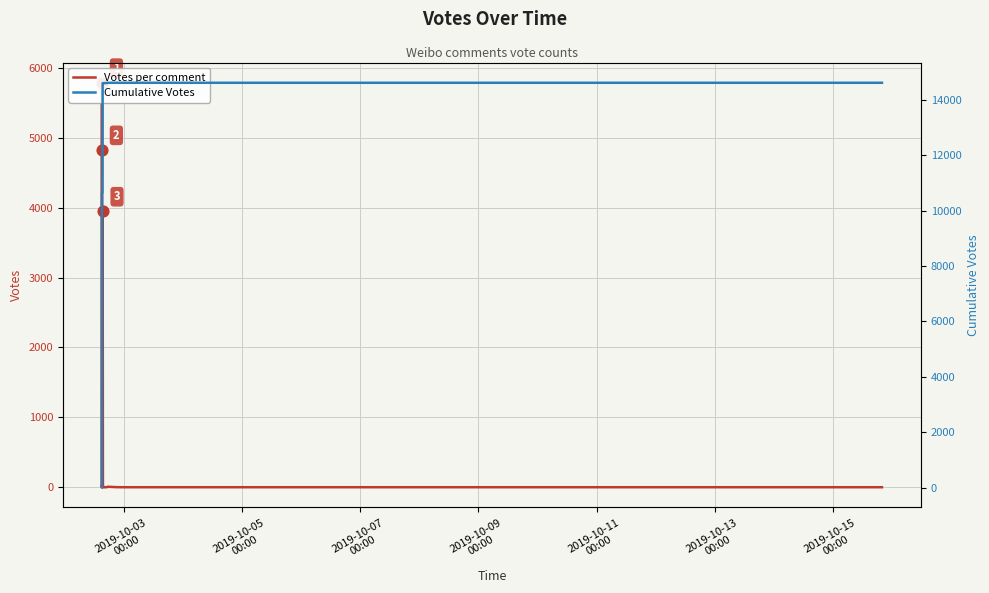

At how many categories does at least one series exceed 2919?

39